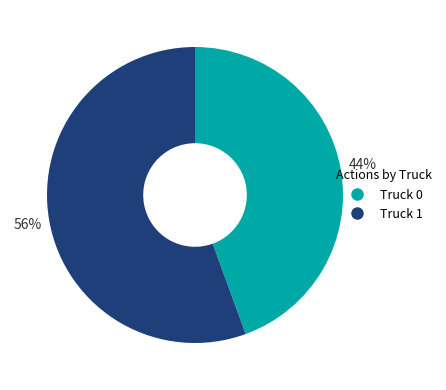

Count the number of slices in the pie.

2